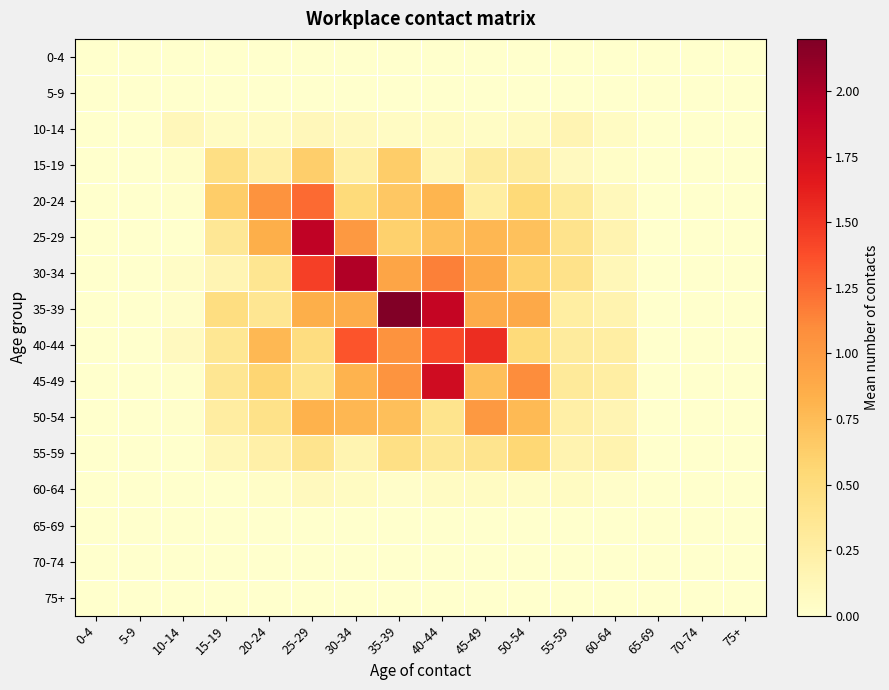

Rank the series by their maximum value, from highest to lowest.

35-39, 30-34, 25-29, 45-49, 40-44, 20-24, 50-54, 15-19, 55-59, 10-14, 60-64, 0-4, 5-9, 65-69, 70-74, 75+